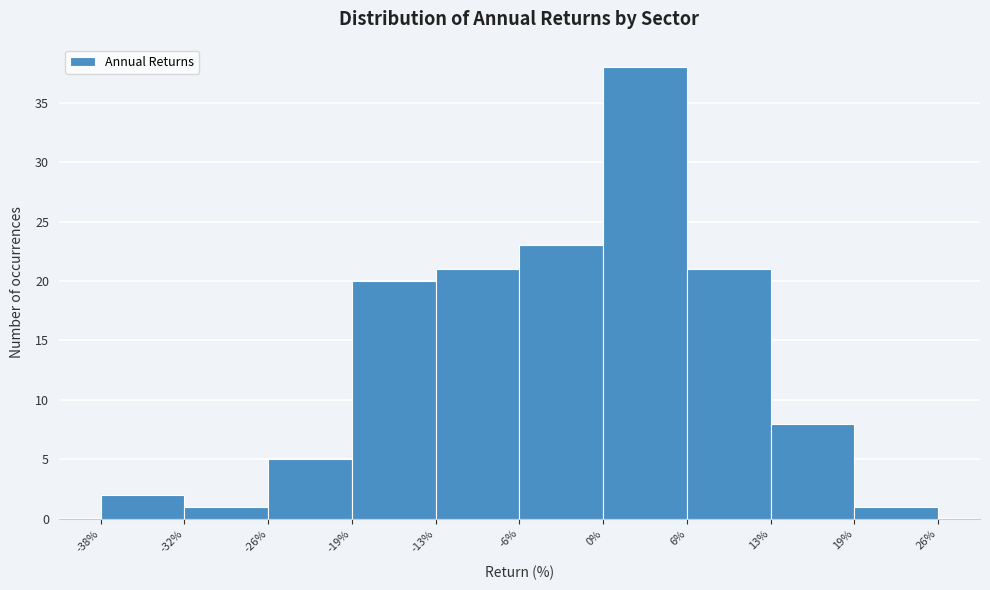

Reading left to right, transcribe this chart: for each bar, give the range it covers on the x-axis and its height. The values are not printed on the chart, so give them approximately, as read against the axis.

-38% to -32%: 2
-32% to -26%: 1
-26% to -19%: 5
-19% to -13%: 20
-13% to -6%: 21
-6% to 0%: 23
0% to 6%: 38
6% to 13%: 21
13% to 19%: 8
19% to 26%: 1